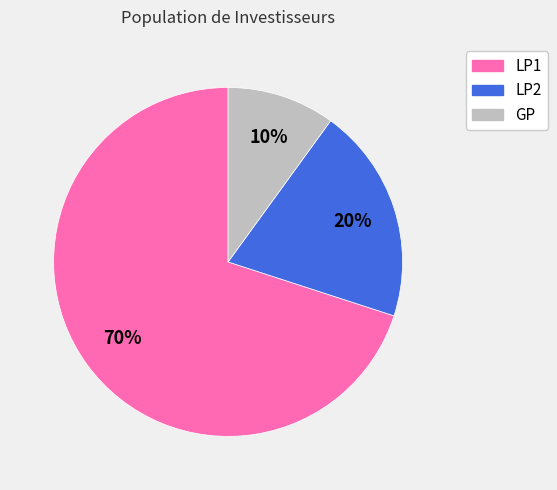

To the nearest percent, what is the difference between the GP and LP1 slice percentages?

60%